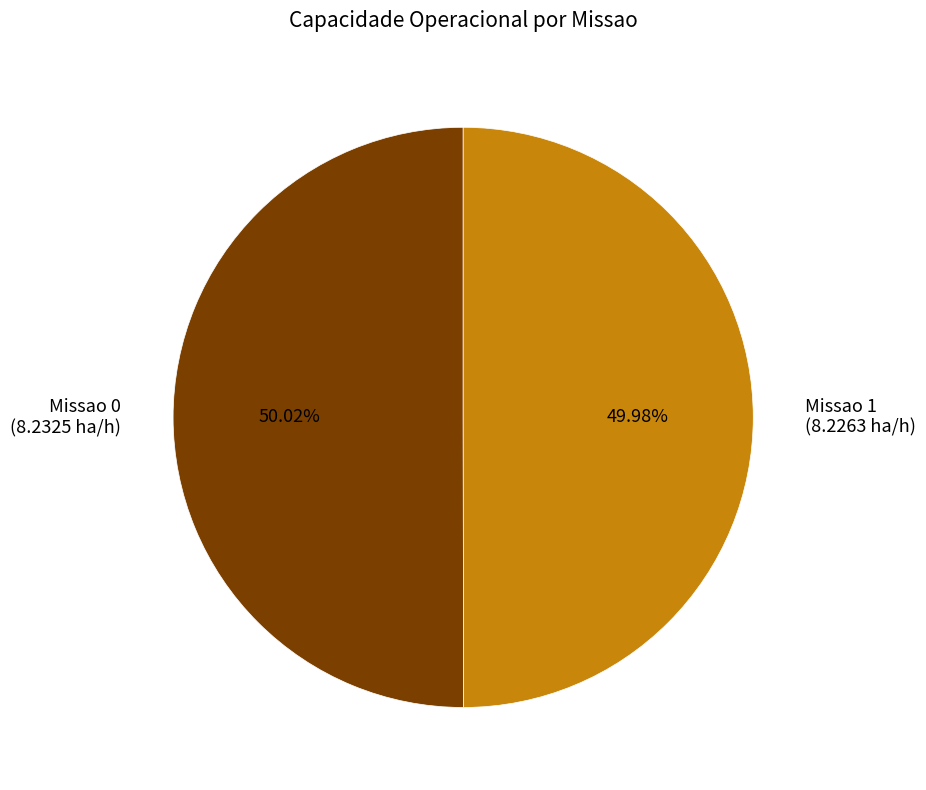

To the nearest percent, what percentage of the pie is Missao 0?

50%